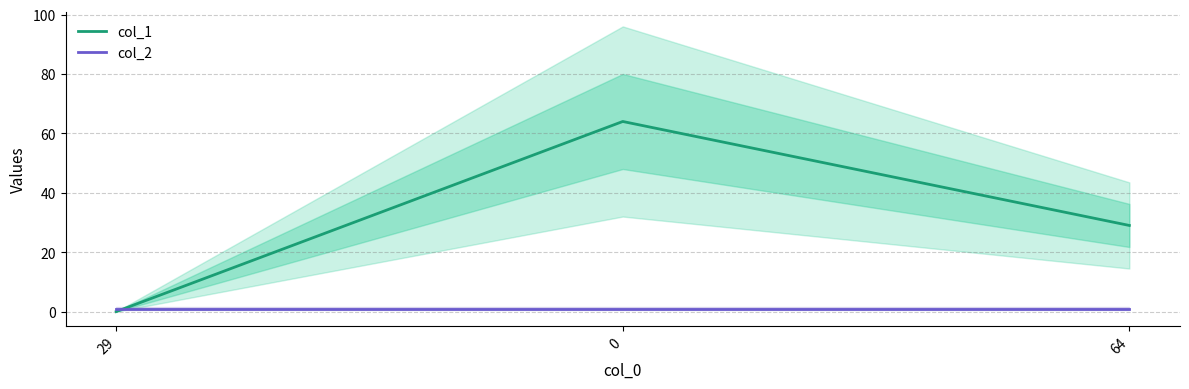

The col_1 series shows 64 at 0. True or false?

True